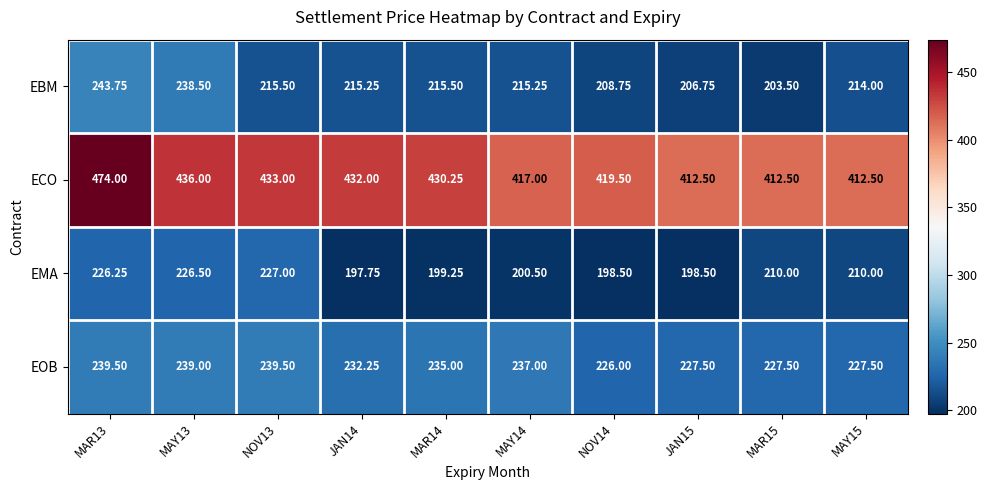

What is the greatest value displayed?

474.0